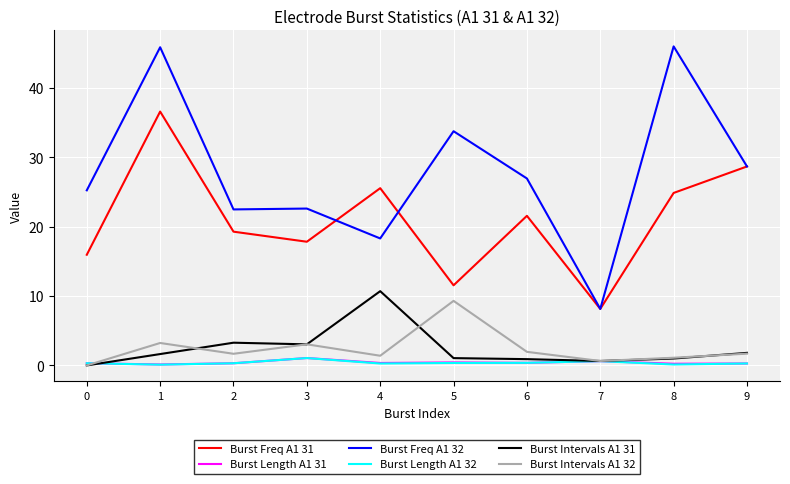

The Burst Freq A1 31 series shows 4.7 at 7. True or false?

False